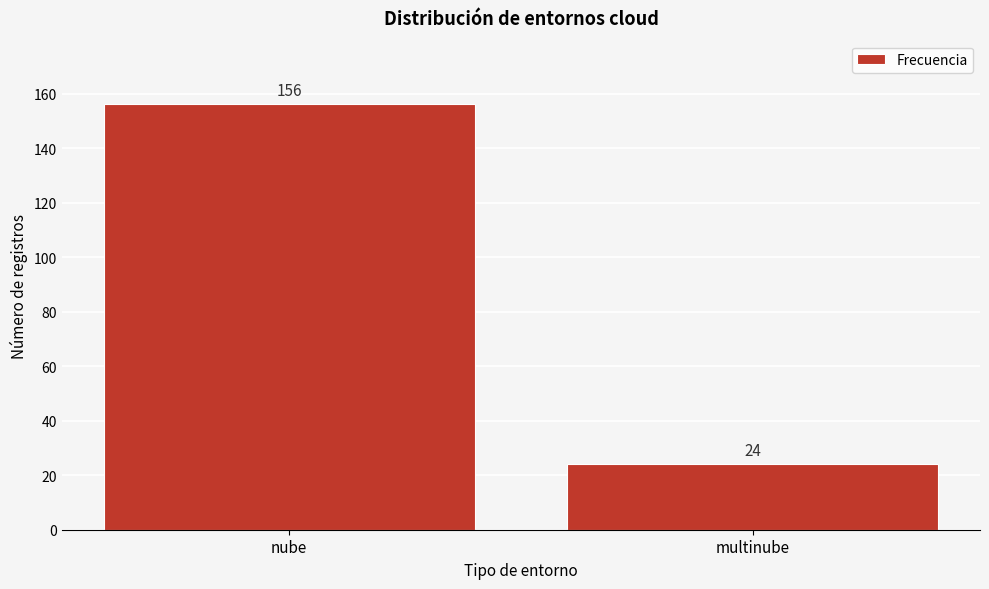

Reading left to right, extract all data points from this chart.

156	24